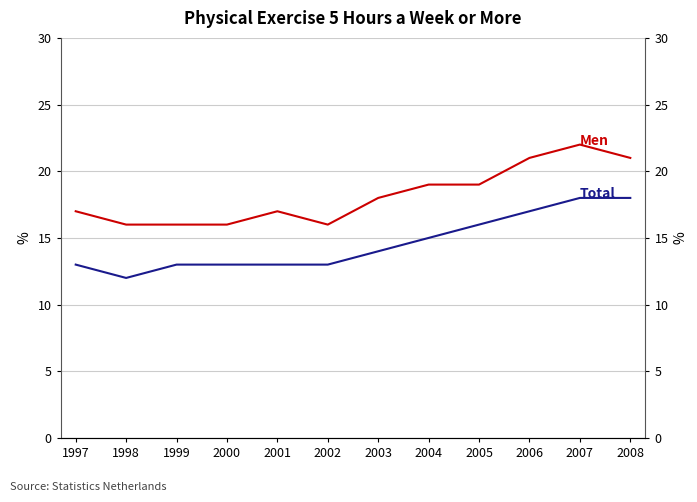

What is the value of the Total (5h+ physical exercise) point at the 10th from the left?

17